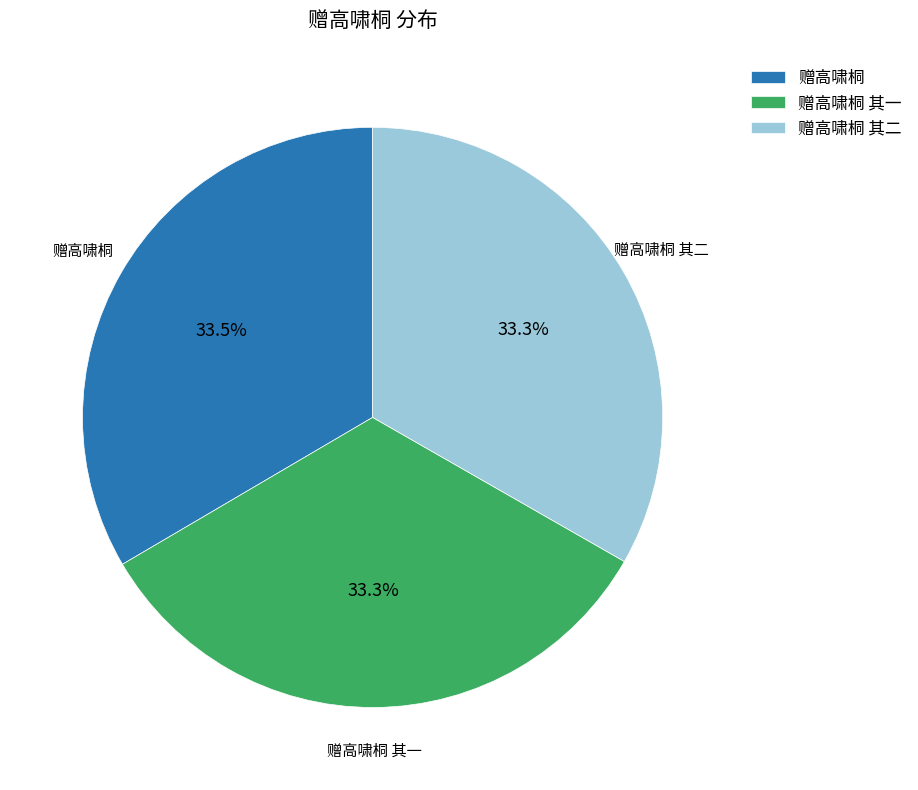

Do 赠高啸桐 其二 and 赠高啸桐 together represent more than half of the pie?

Yes